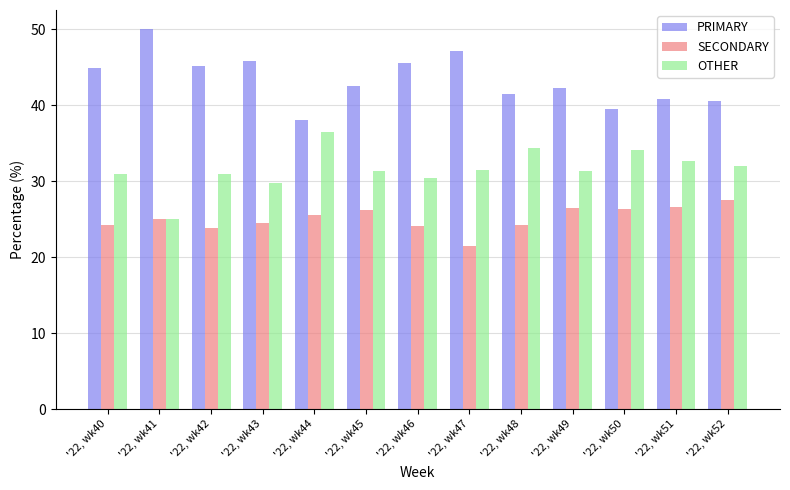

What is the average value of the OTHER series?

31.6